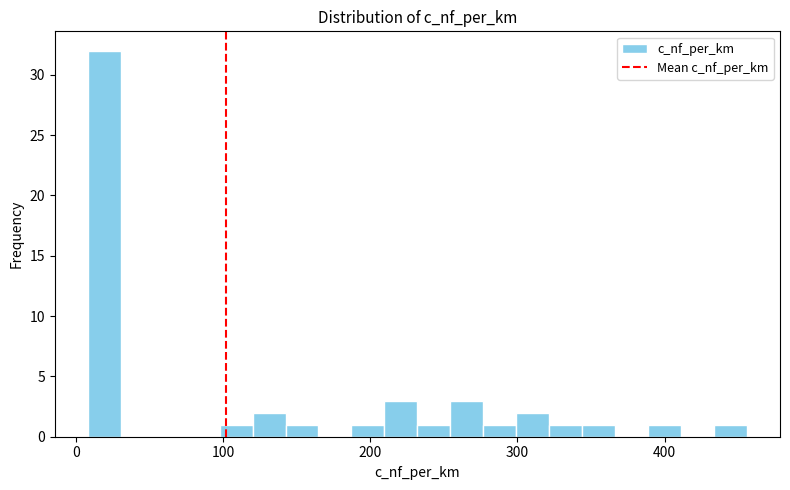

Around what value on the x-axis is the tallest bar? Give the approximate position of its centre, as read against the axis.

20